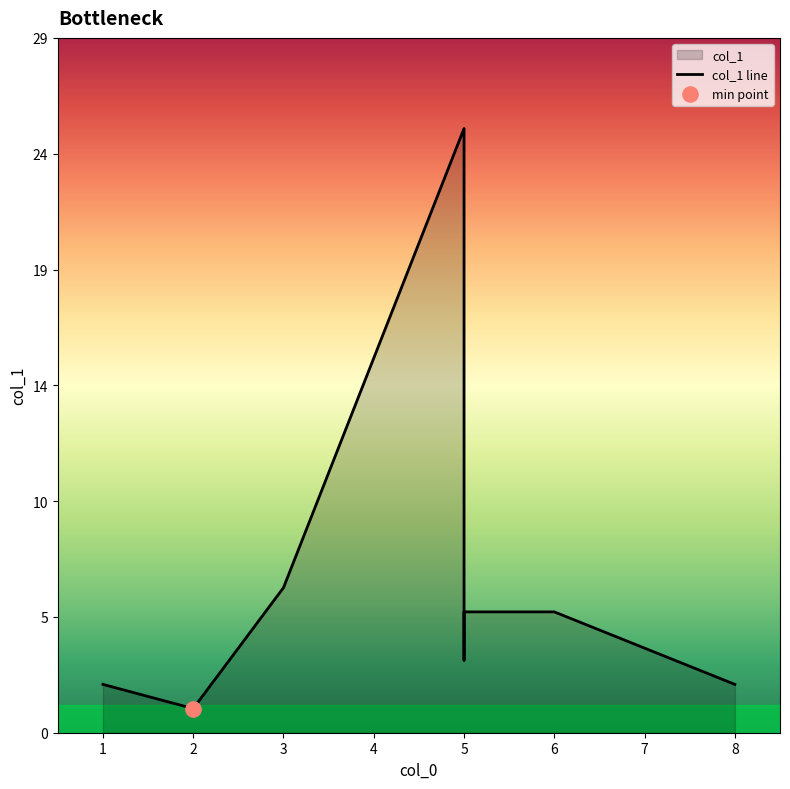

What is the change in value from 6 to 8?

-3